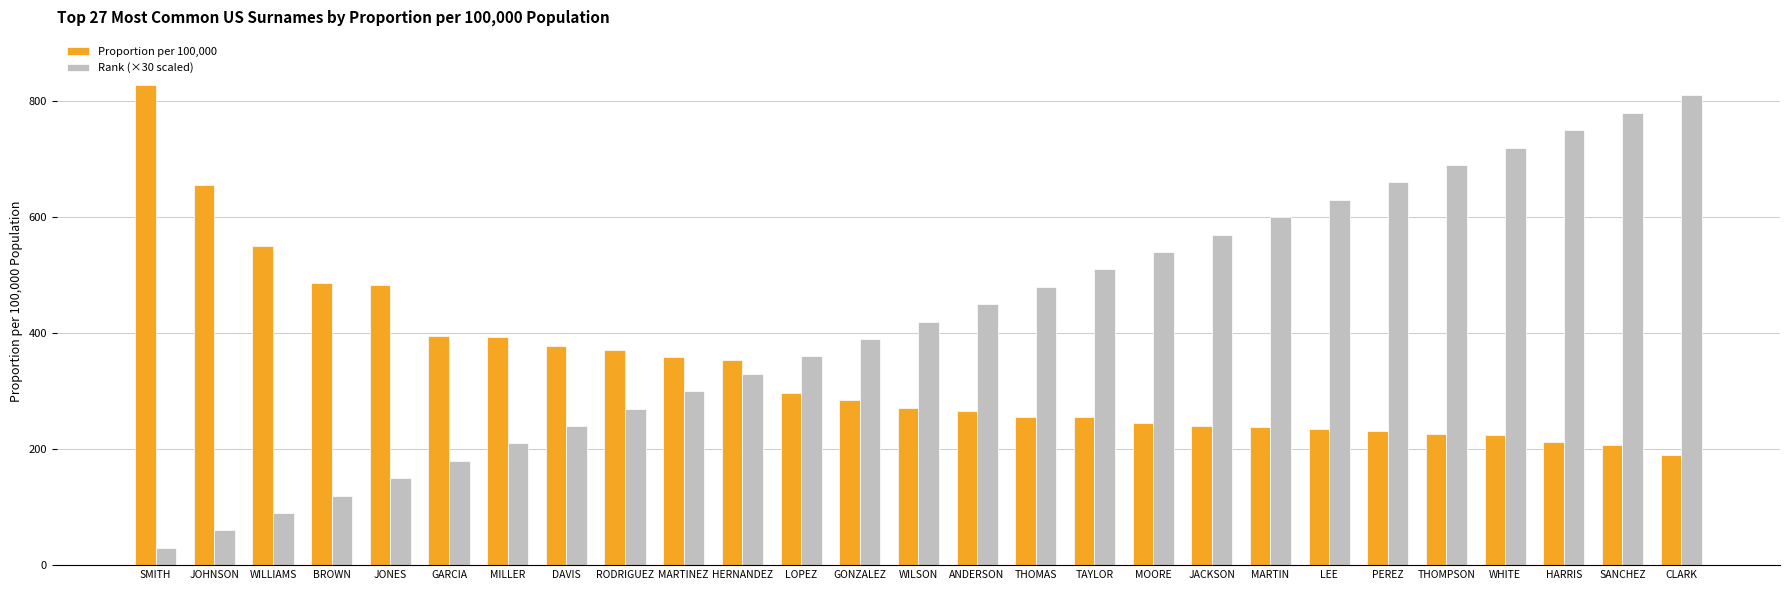

Does the chart contain stacked bars?

No